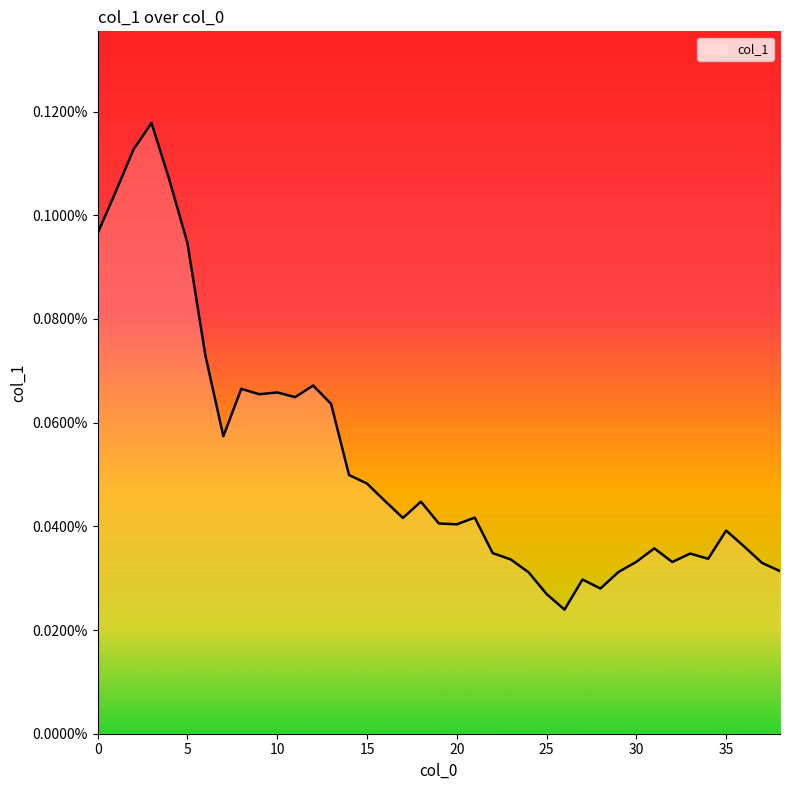

Rank the categories by value from highest to lowest.

3, 2, 4, 1, 0, 5, 6, 12, 8, 10, 9, 11, 13, 7, 14, 15, 16, 18, 21, 17, 19, 20, 35, 36, 31, 22, 33, 34, 23, 30, 32, 37, 38, 29, 24, 27, 28, 25, 26